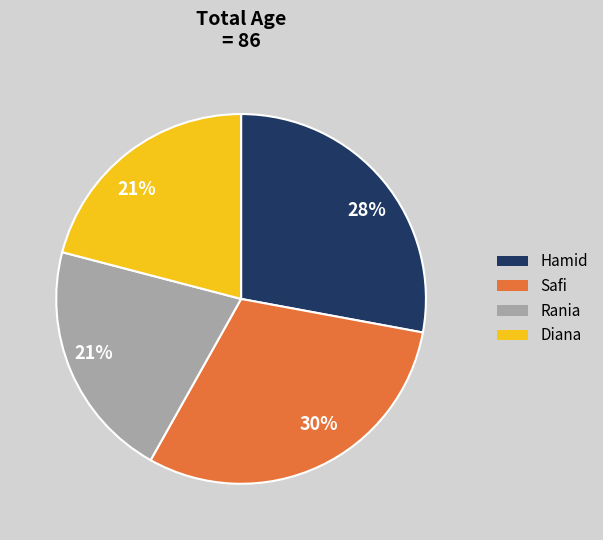

Count the number of slices in the pie.

4